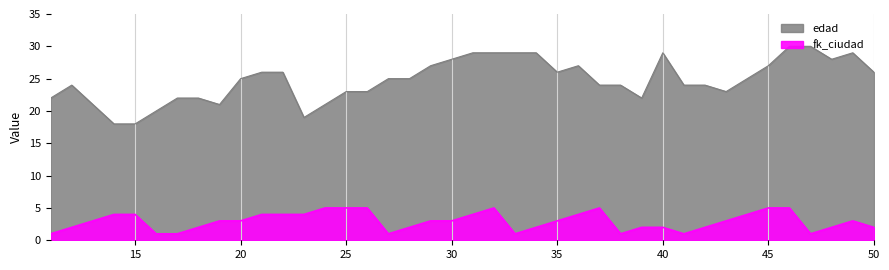

How many values in the fk_ciudad series are below 3?

17